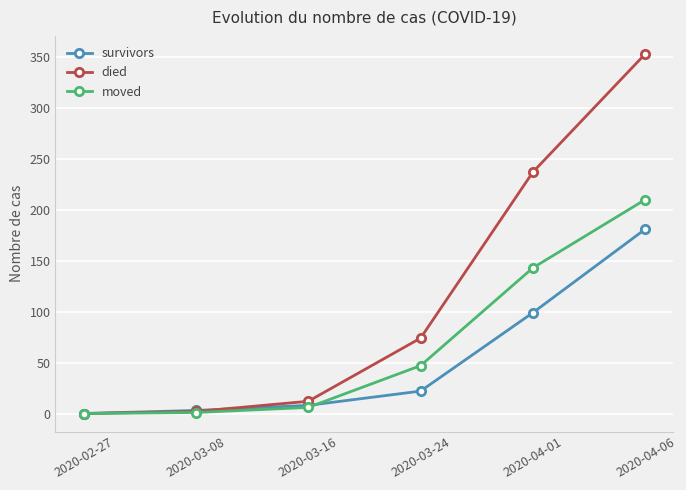

What is the difference between the highest and lowest values at 2020-04-06?

172